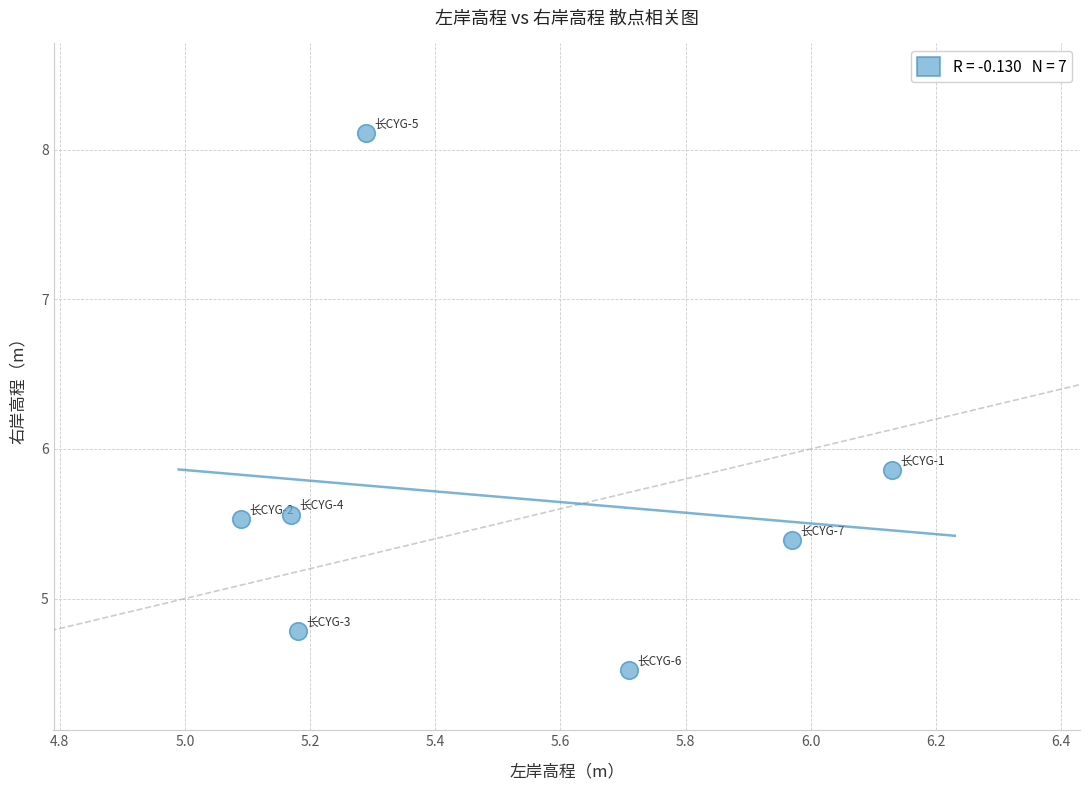

What is the range of X values (max minus min)?

1.0